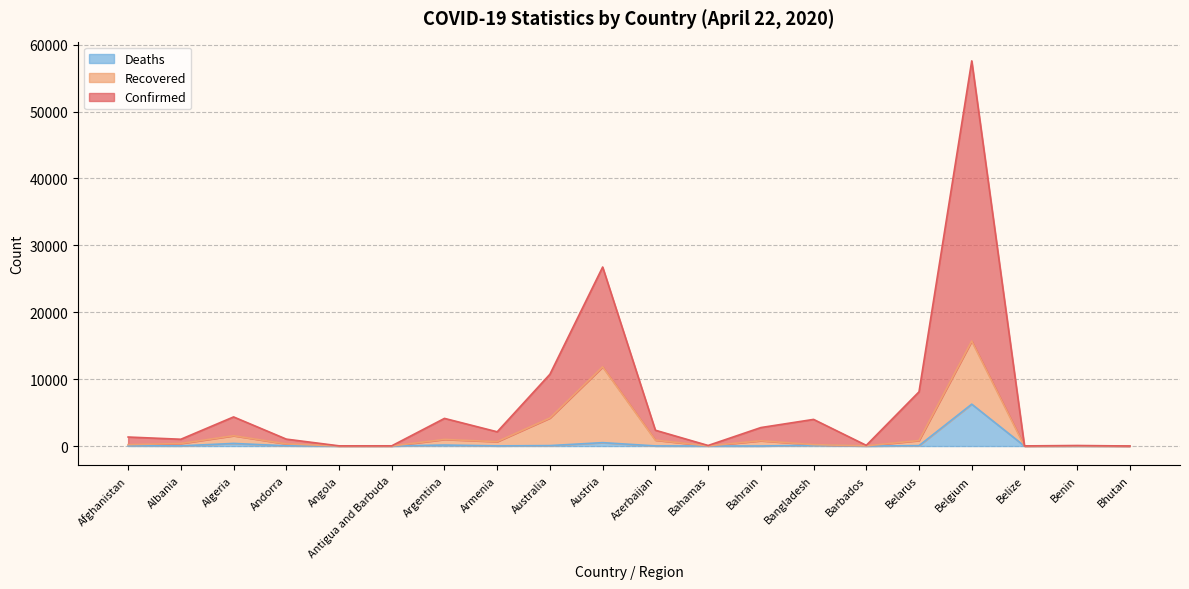

Where is the first local maximum for Confirmed?

Algeria